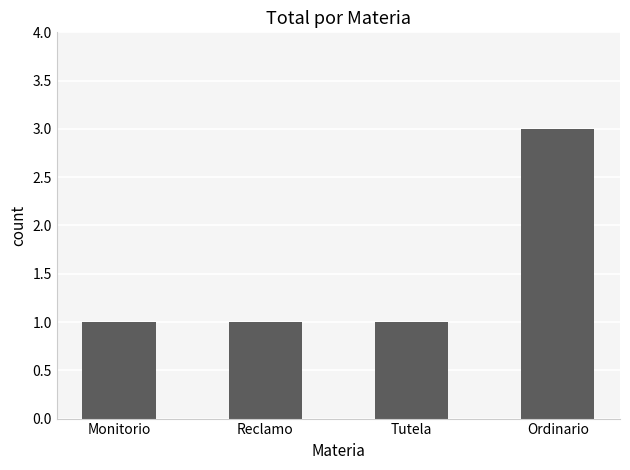

Reading right to left, transcribe all the data shown in this chart.

3	1	1	1